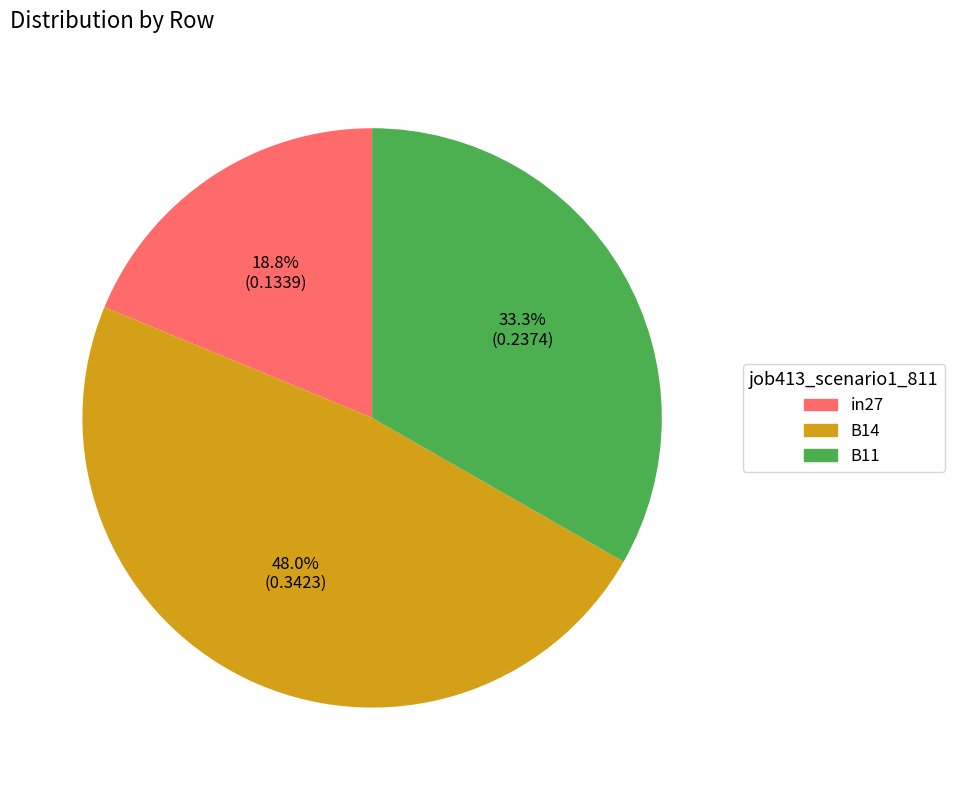

Which slice is the smallest?

in27